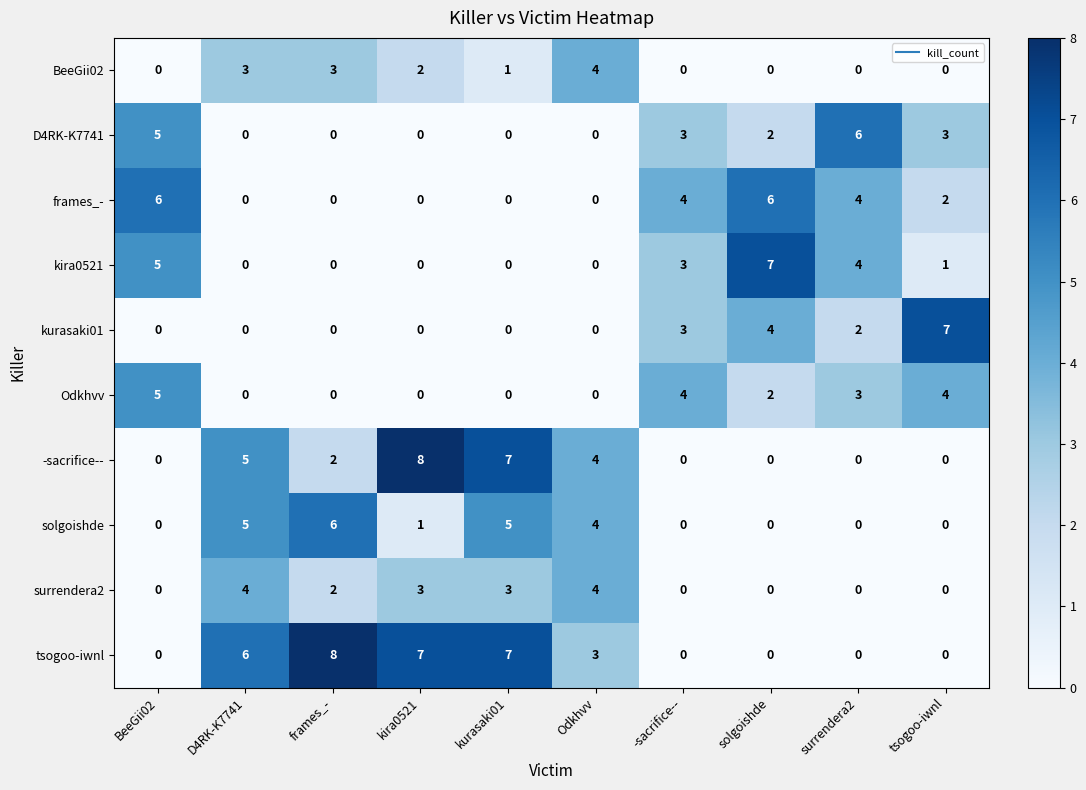

What is the greatest value displayed?

8